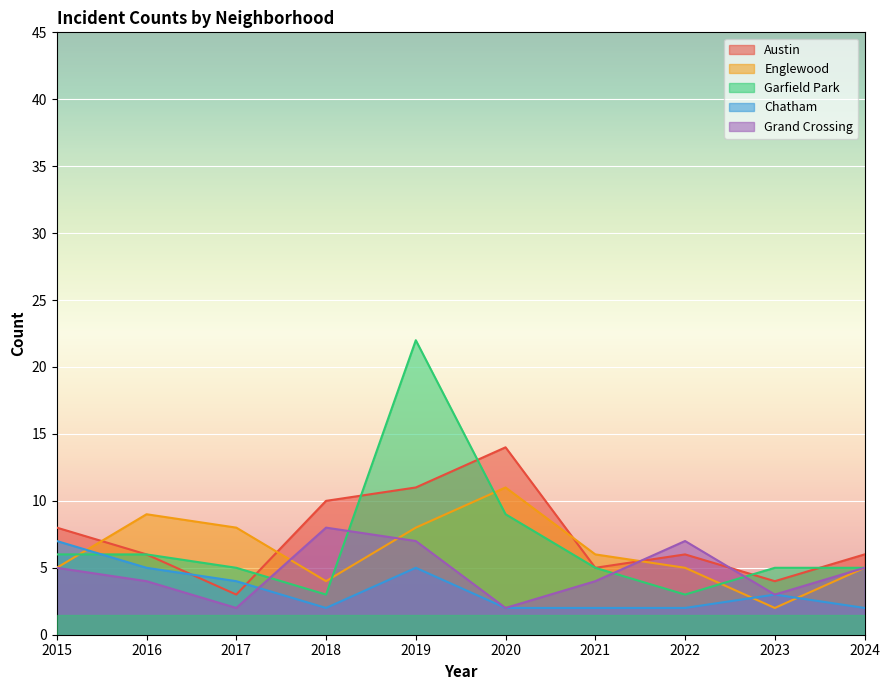

What is the average value of the Englewood series?

6